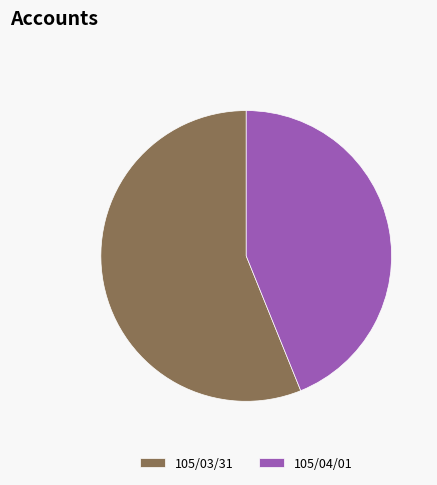

Rank the categories by value from highest to lowest.

105/03/31, 105/04/01